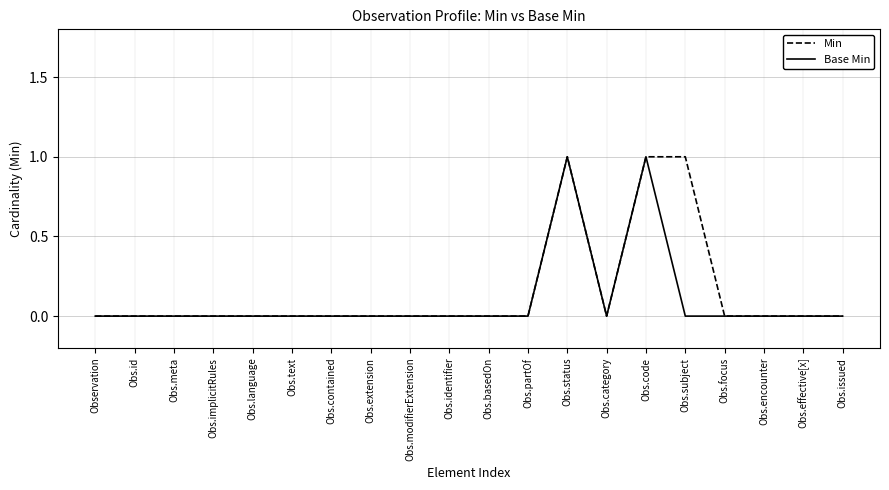

The value of Min at Obs.effective[x] is 0. True or false?

True